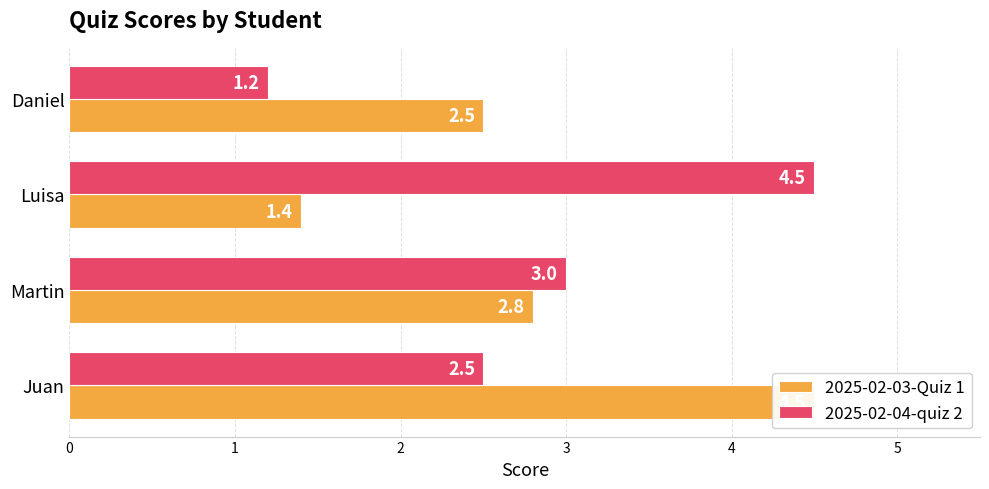

Which series has the largest range (max minus min)?

2025-02-04-quiz 2